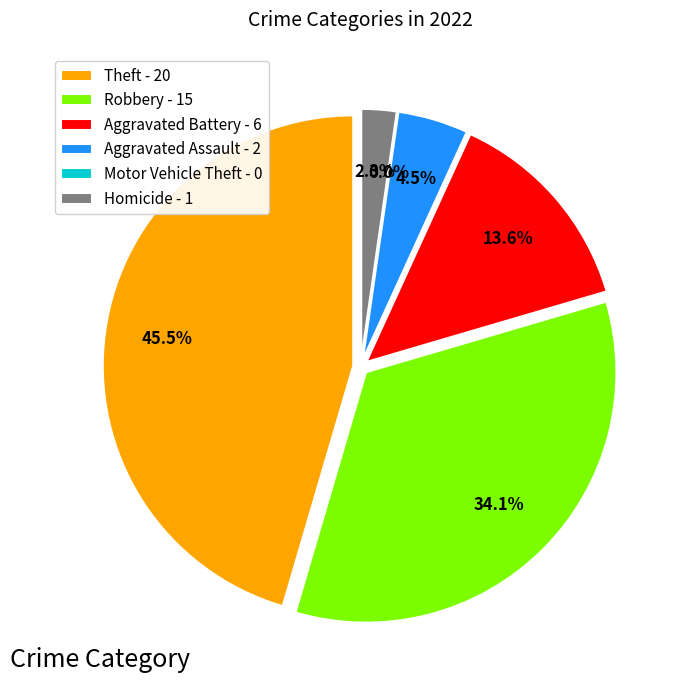

Which category has the smallest portion of the pie?

Motor Vehicle Theft